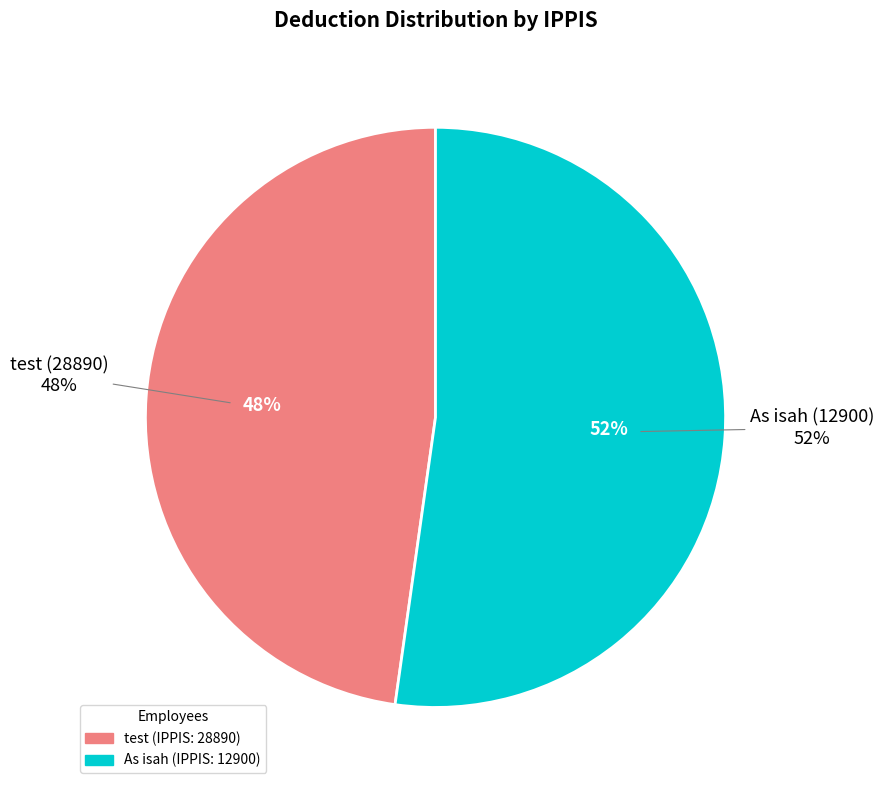

Is it true that 28890 is 33% of the pie?

False